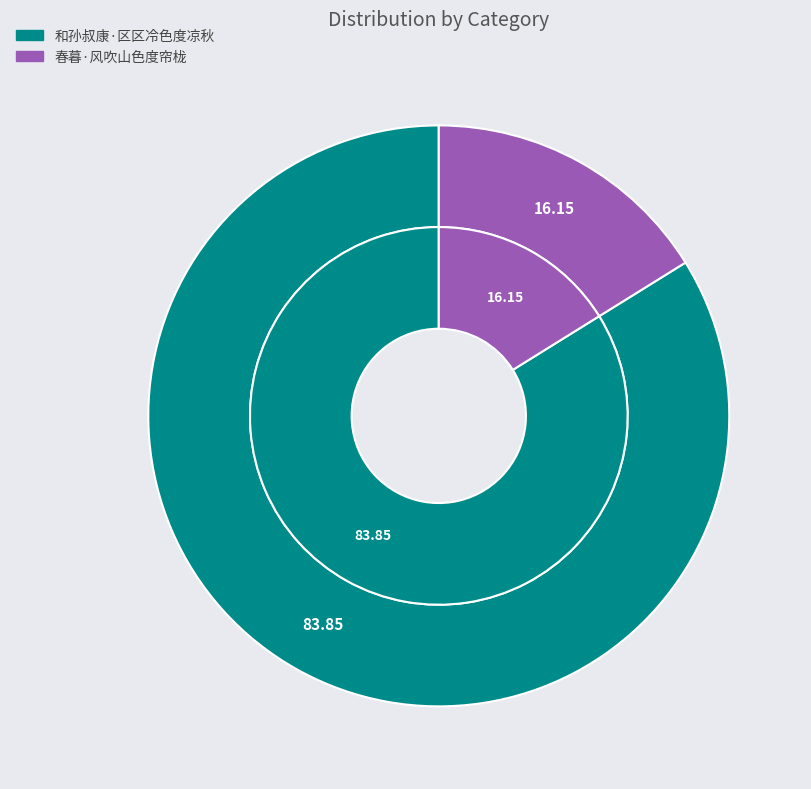

Is it true that 和孙叔康·区区冷色度凉秋 is 84% of the pie?

True